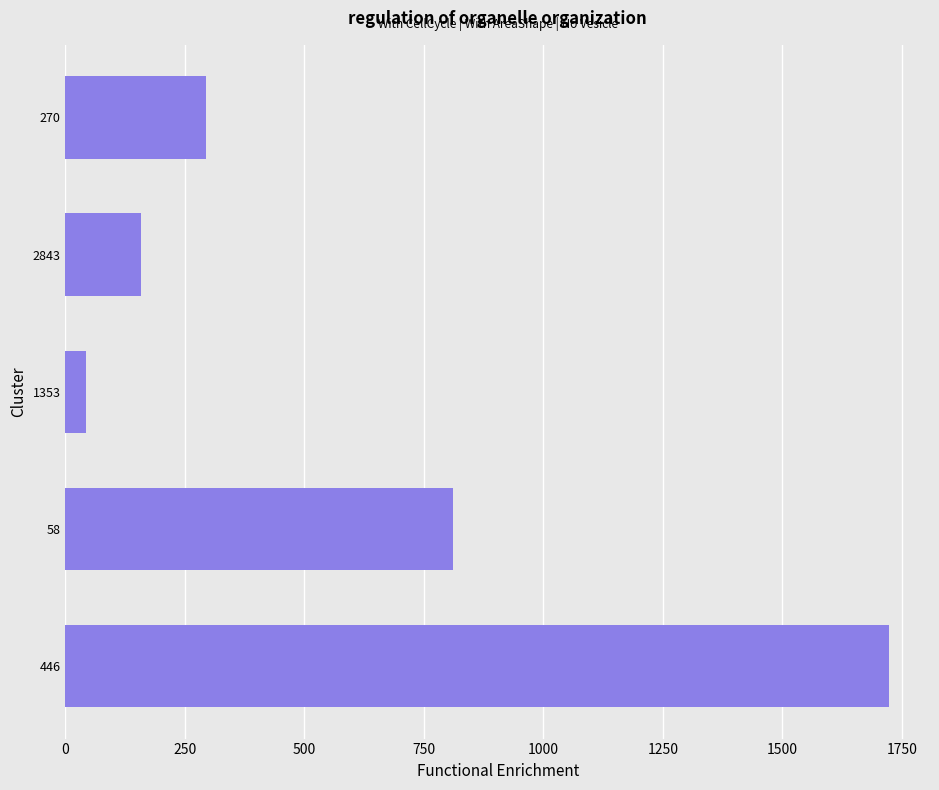

Rank the categories by value from highest to lowest.

446, 58, 270, 2843, 1353